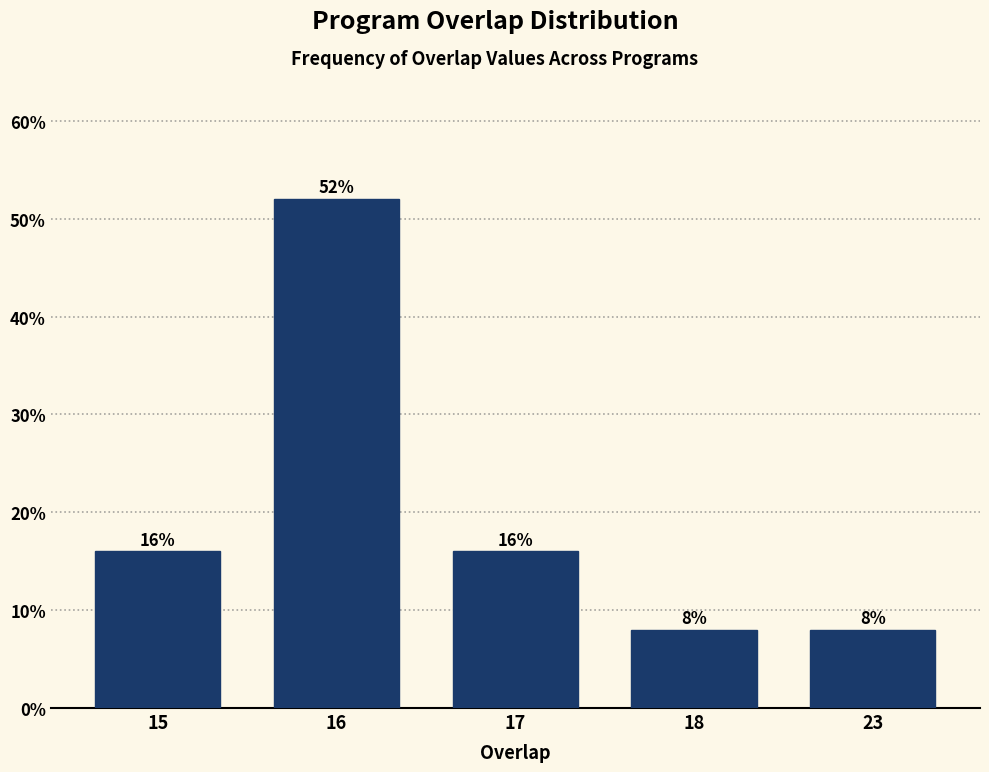

Reading left to right, list all the values displayed in this chart.

16	52	16	8	8